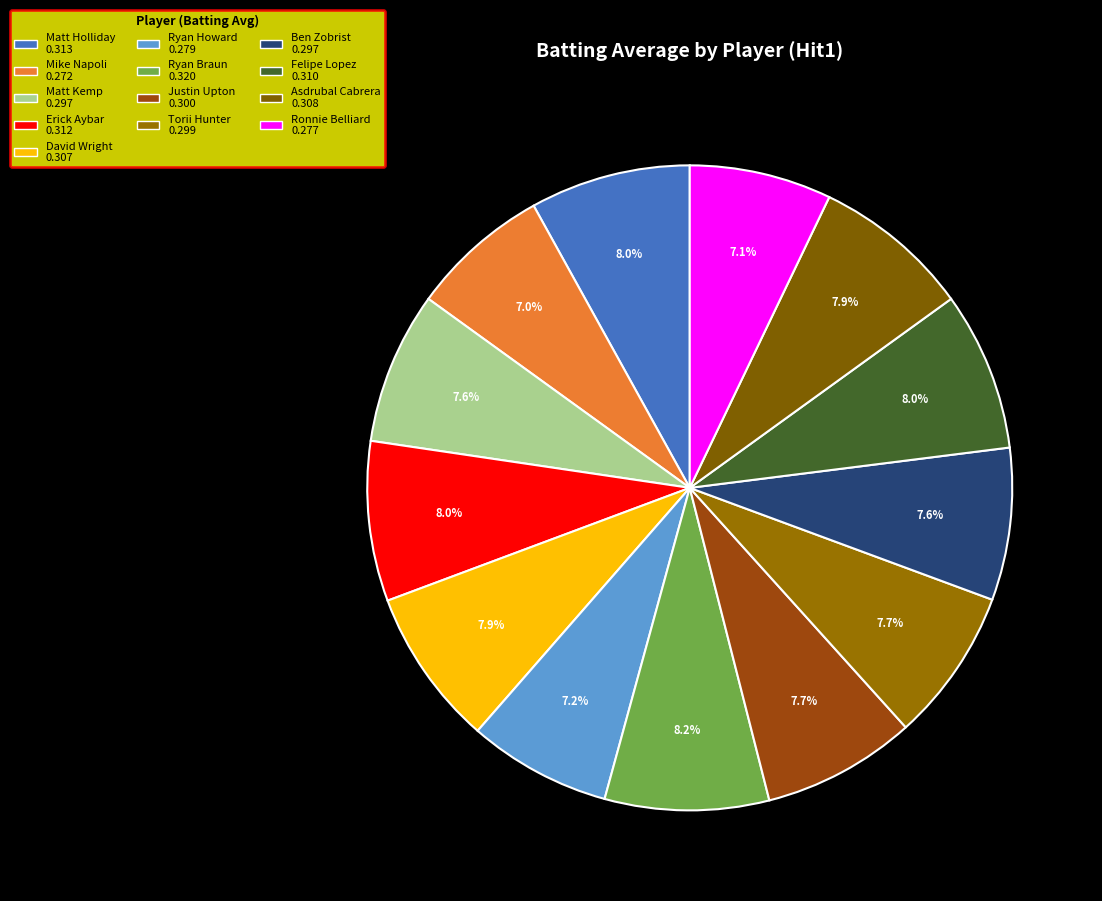

The Erick Aybar slice represents 8% of the pie. True or false?

True